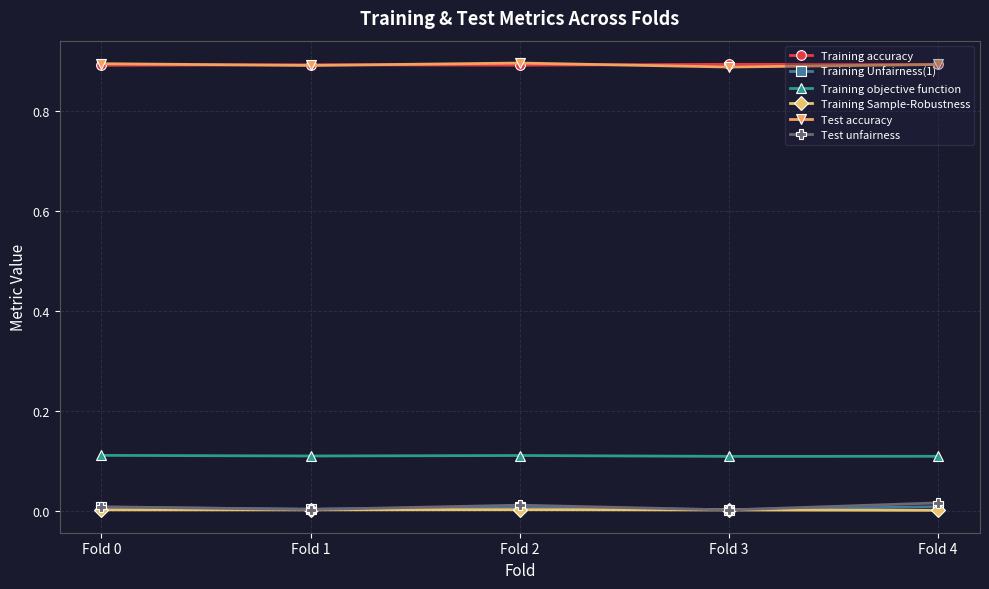

True or false: Training accuracy has a value of 1.2 at Fold 2.

False